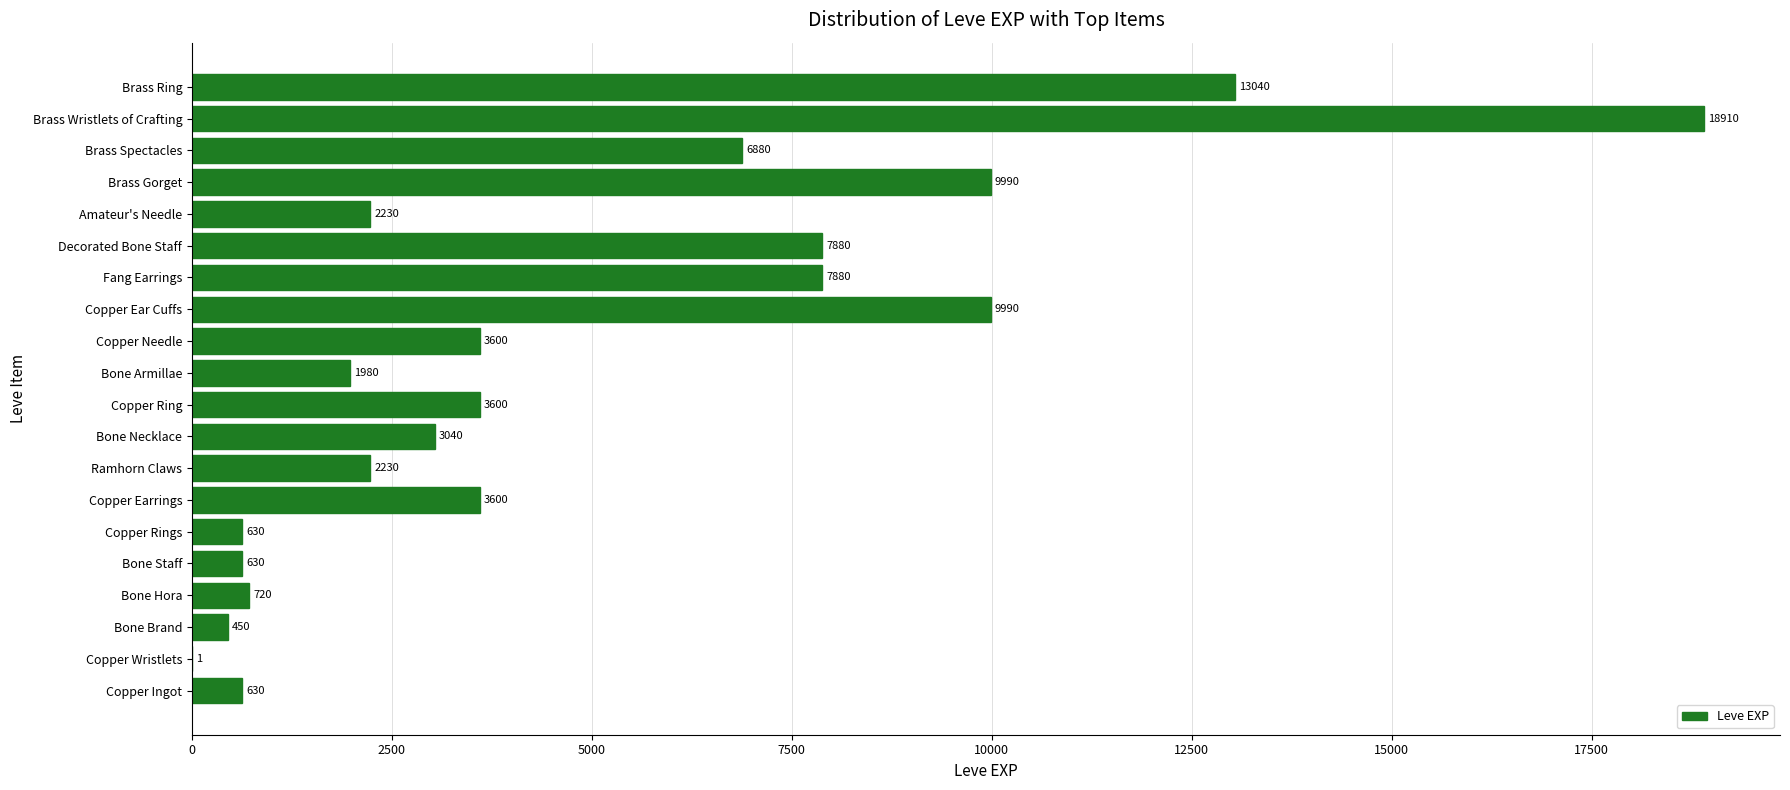

What is the approximate value at Copper Earrings, to the nearest 10?

3600